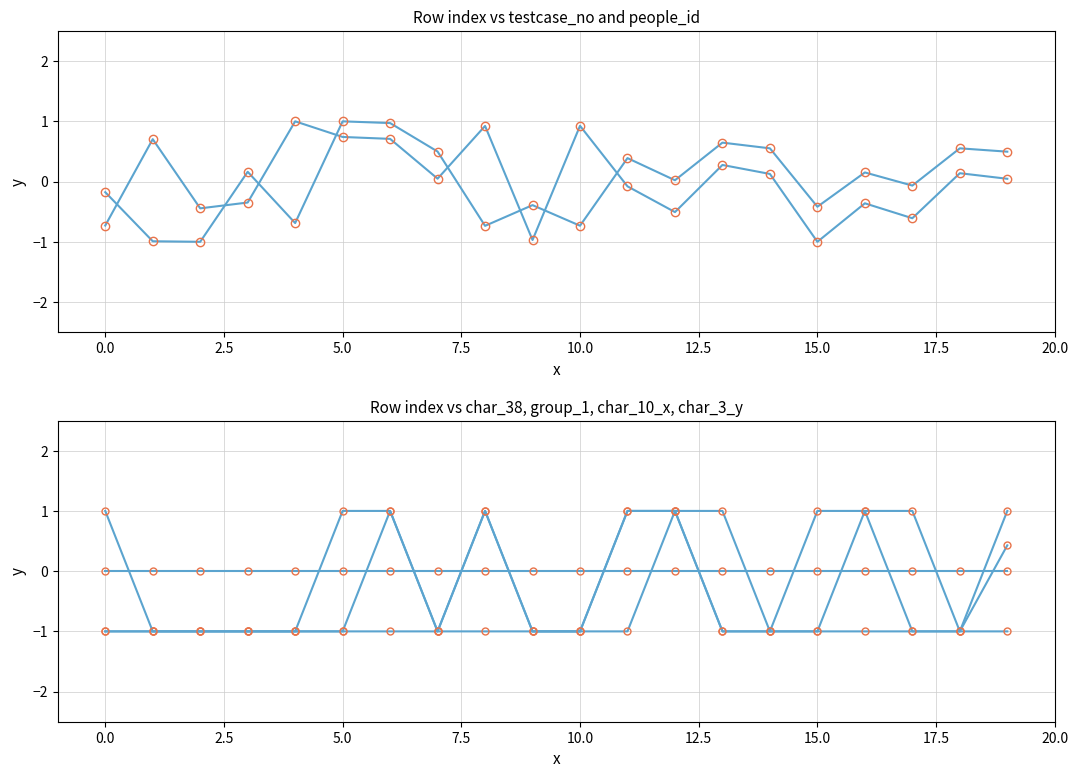

After their last crossing, which series has the higher values: char_3_y or testcase_no?

char_3_y